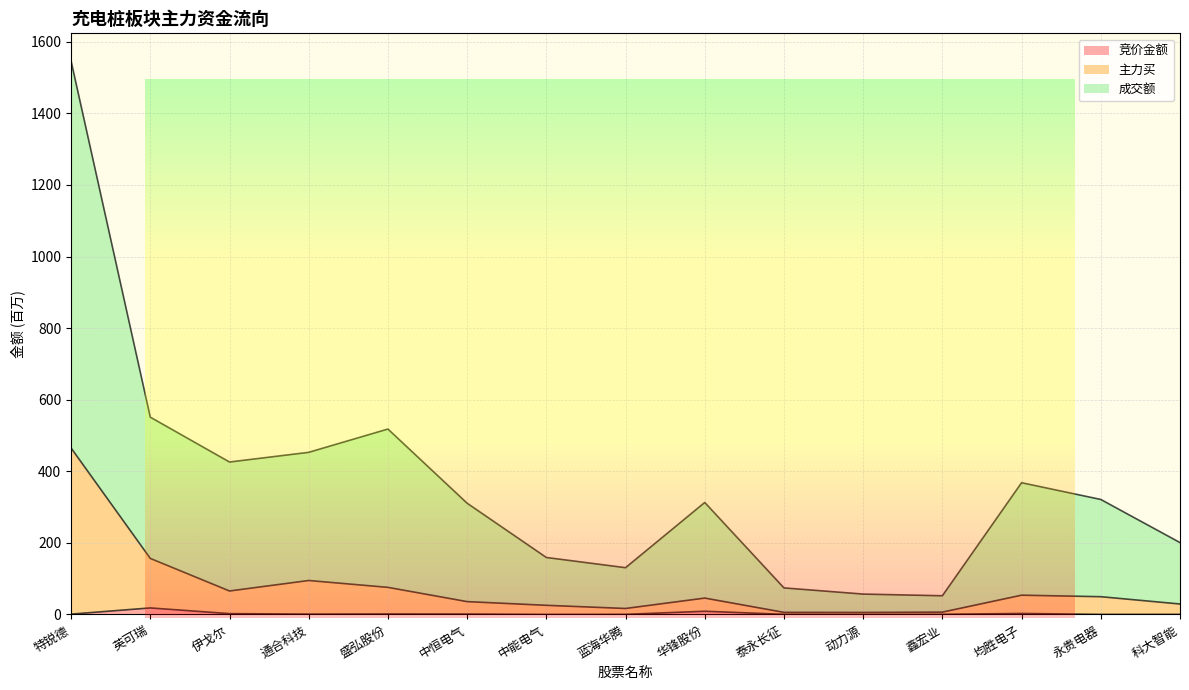

What are all the series names shown in the legend?

竞价金额, 主力买, 成交额